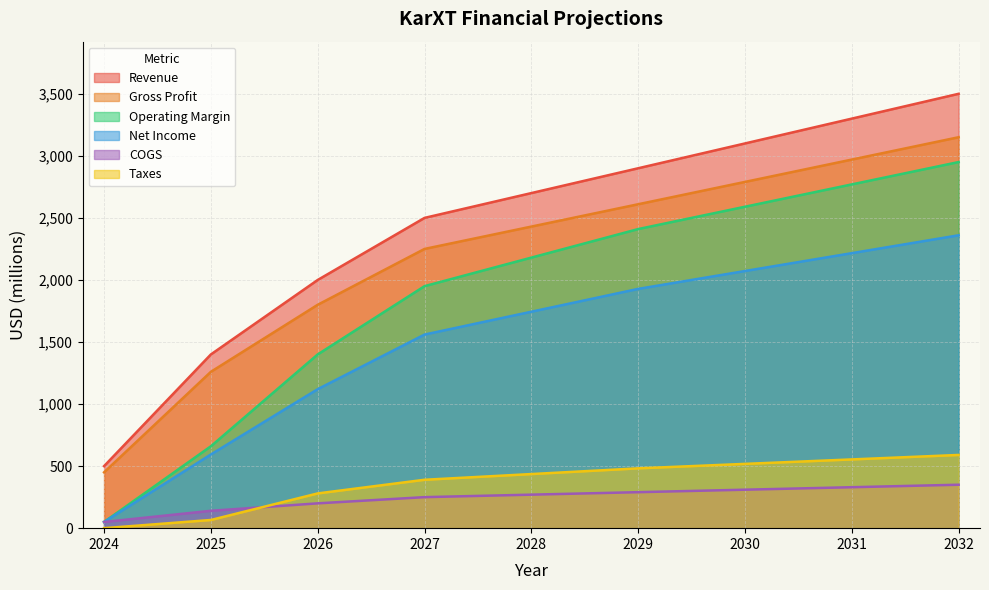

How many values in the Net Income series exceed 1744?

4